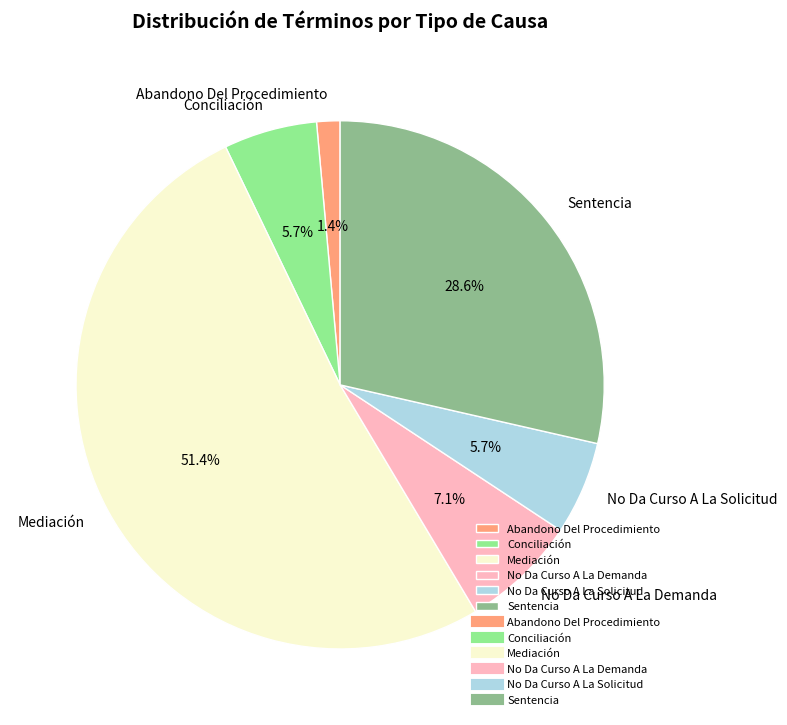

How many segments does this pie chart have?

6